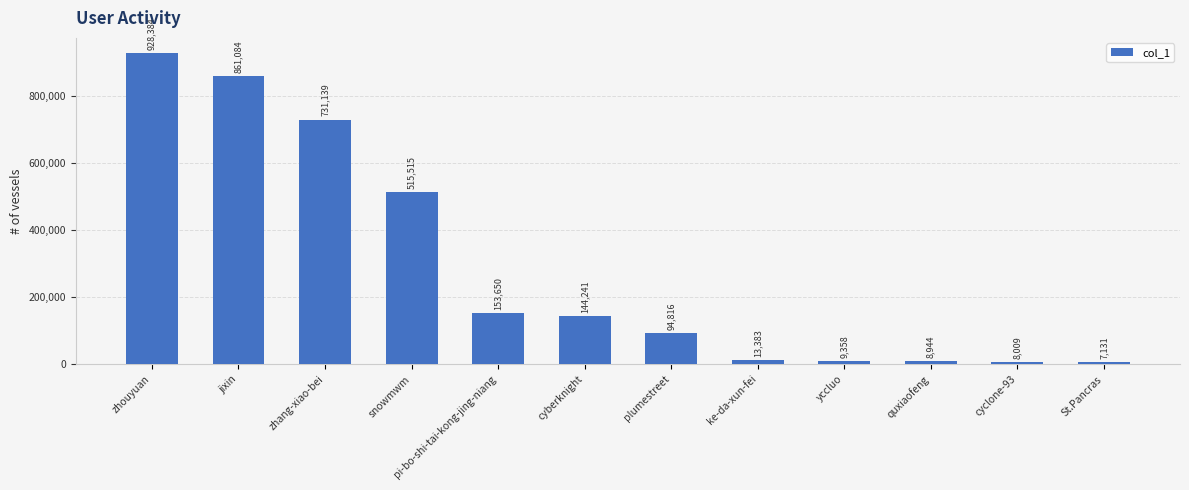

List the labels in order of value, largest first.

zhouyuan, jixin, zhang-xiao-bei, snowmwm, pi-bo-shi-tai-kong-jing-niang, cyberknight, plumestreet, ke-da-xun-fei, yccluo, quxiaofeng, cyclone-93, St.Pancras